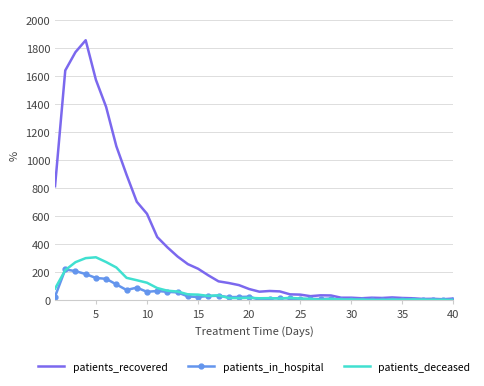

True or false: patients_deceased has more than 0 points higher than both neighbors.

True